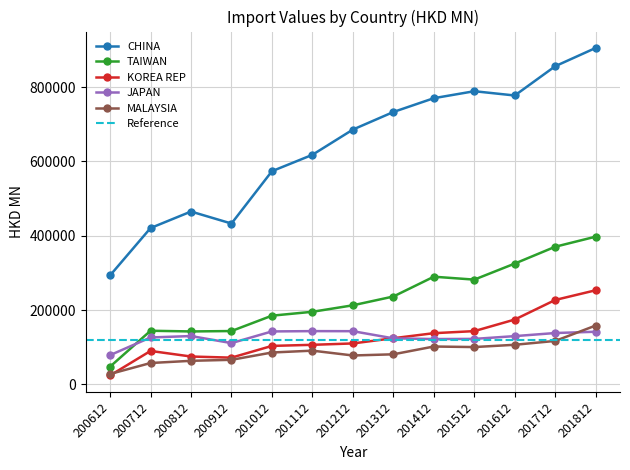

True or false: JAPAN and CHINA cross at least once.

False